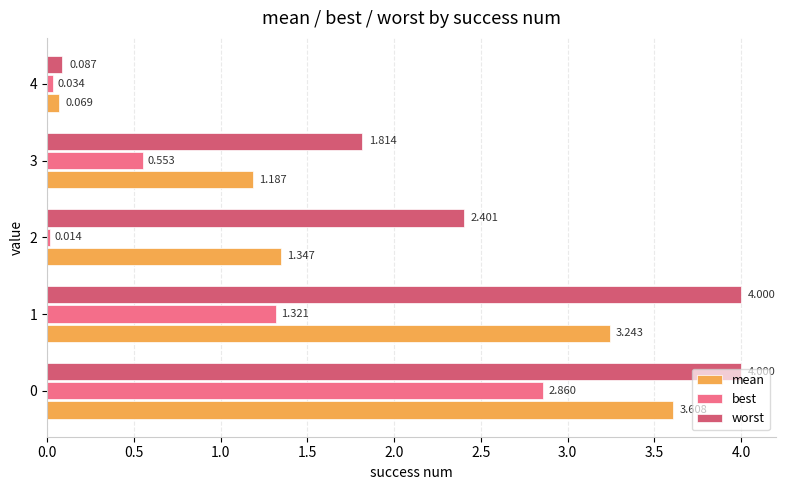

List the series in order of their peak value, lowest first.

best, mean, worst